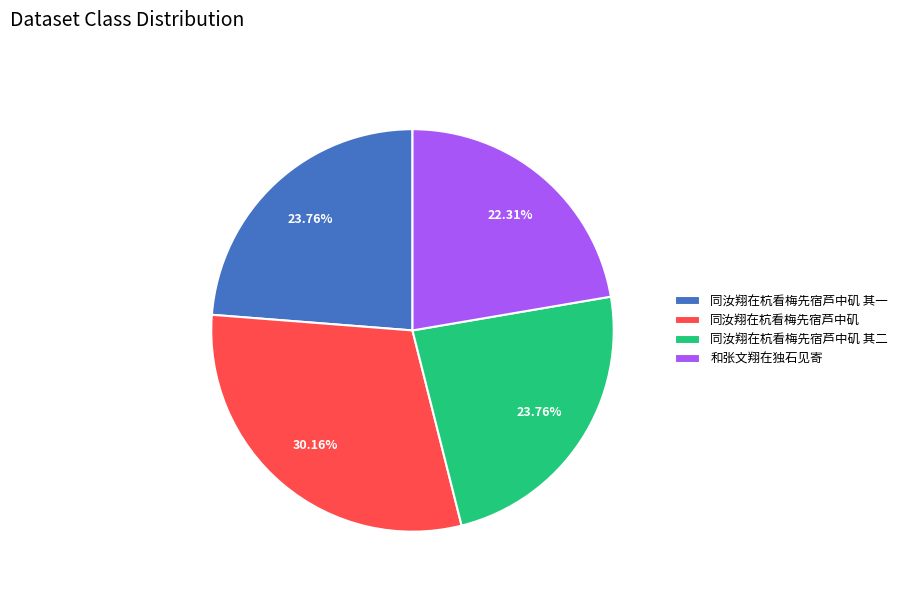

True or false: 同汝翔在杭看梅先宿芦中矶 其一 accounts for 10% of the total.

False